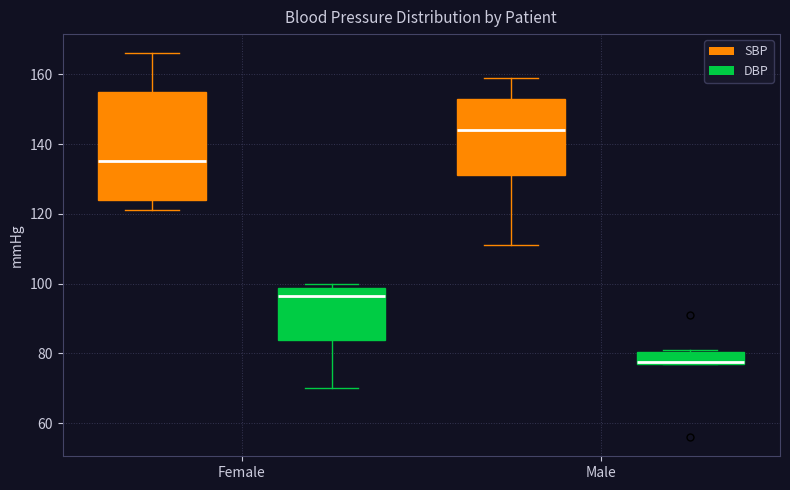

Where does the lower whisker of the box for Female (SBP) end on the y-axis? The values are not printed on the chart, so give them approximately, as read against the axis.

122